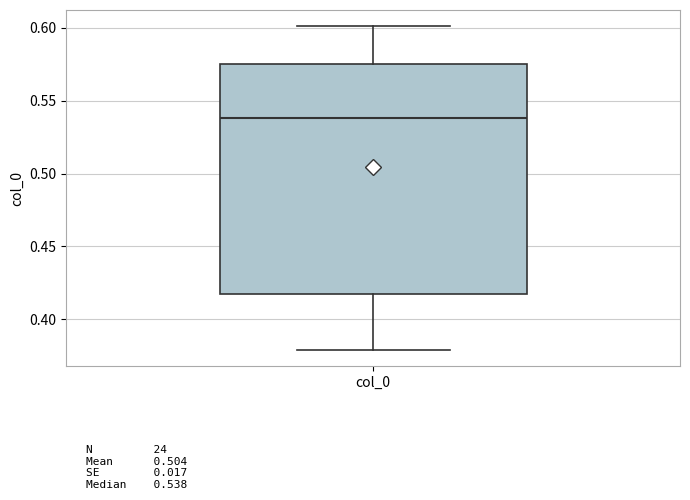

Where does the median line of the box for col_0 sit on the y-axis? The values are not printed on the chart, so give them approximately, as read against the axis.

0.540